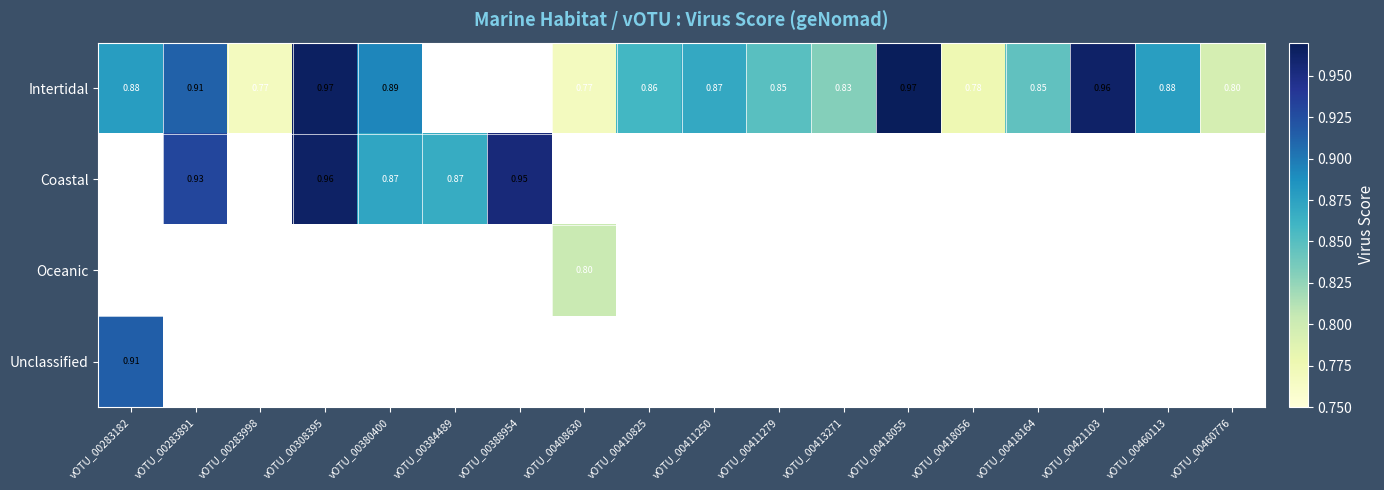

Rank the categories by Oceanic value from lowest to highest.

vOTU_00283182, vOTU_00283891, vOTU_00283998, vOTU_00308395, vOTU_00380400, vOTU_00384489, vOTU_00388954, vOTU_00410825, vOTU_00411250, vOTU_00411279, vOTU_00413271, vOTU_00418055, vOTU_00418056, vOTU_00418164, vOTU_00421103, vOTU_00460113, vOTU_00460776, vOTU_00408630